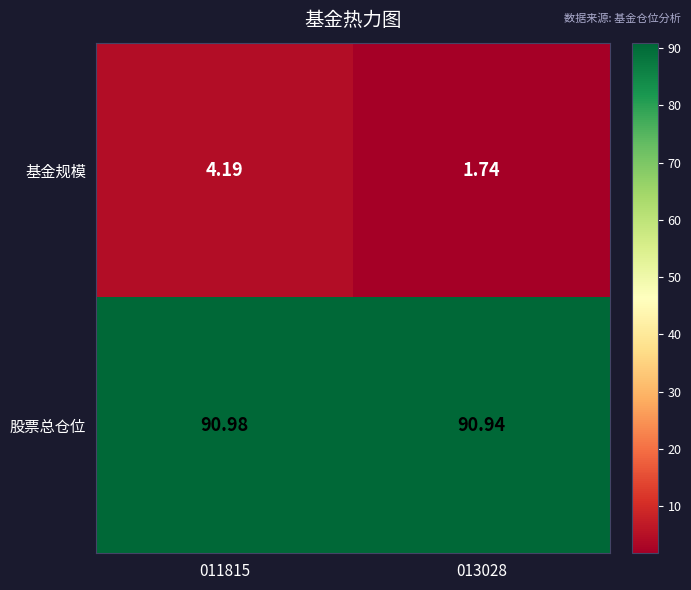

At which category is the sum across all series the highest?

011815